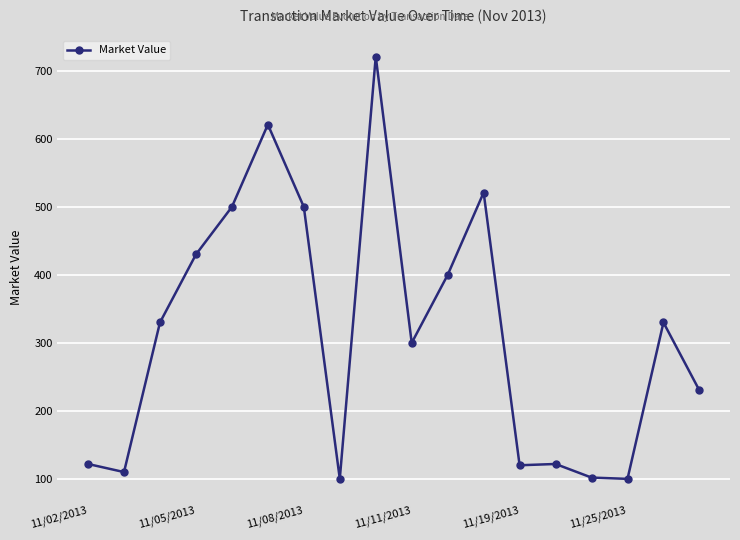

What is the value of the 8th point from the left?

100.0